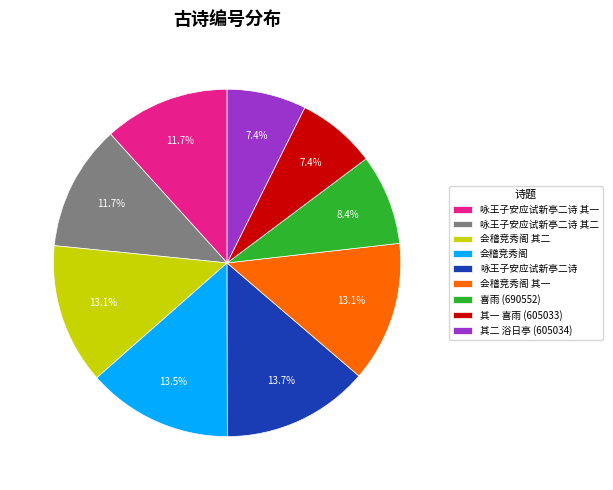

Count the number of slices in the pie.

9